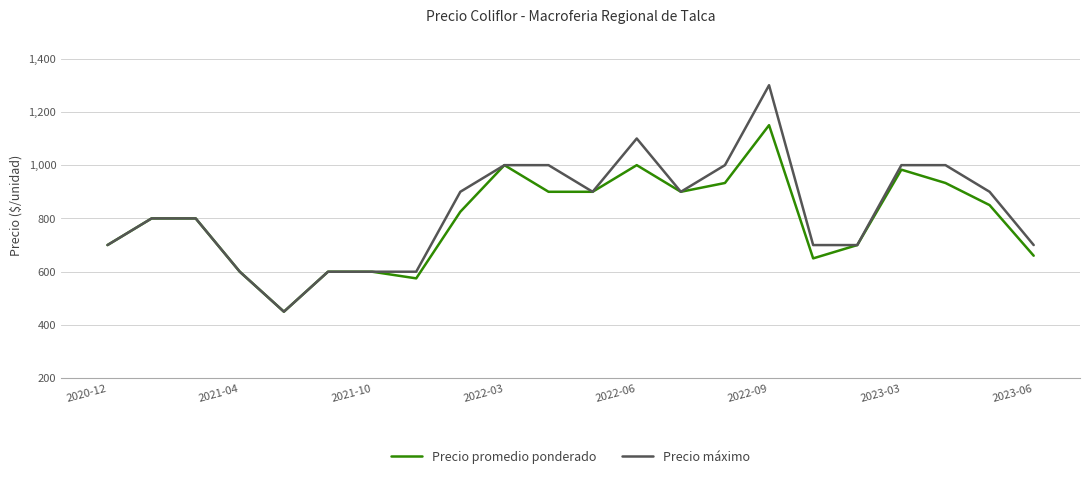

Rank the series by their maximum value, from highest to lowest.

Precio máximo, Precio promedio ponderado